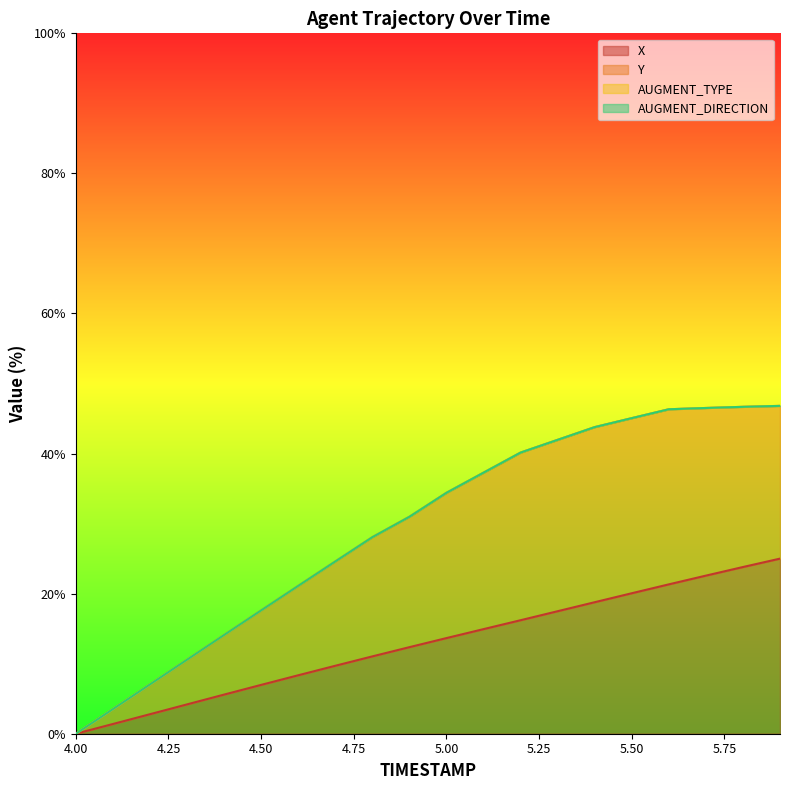

What position from the left is 5.1?

12